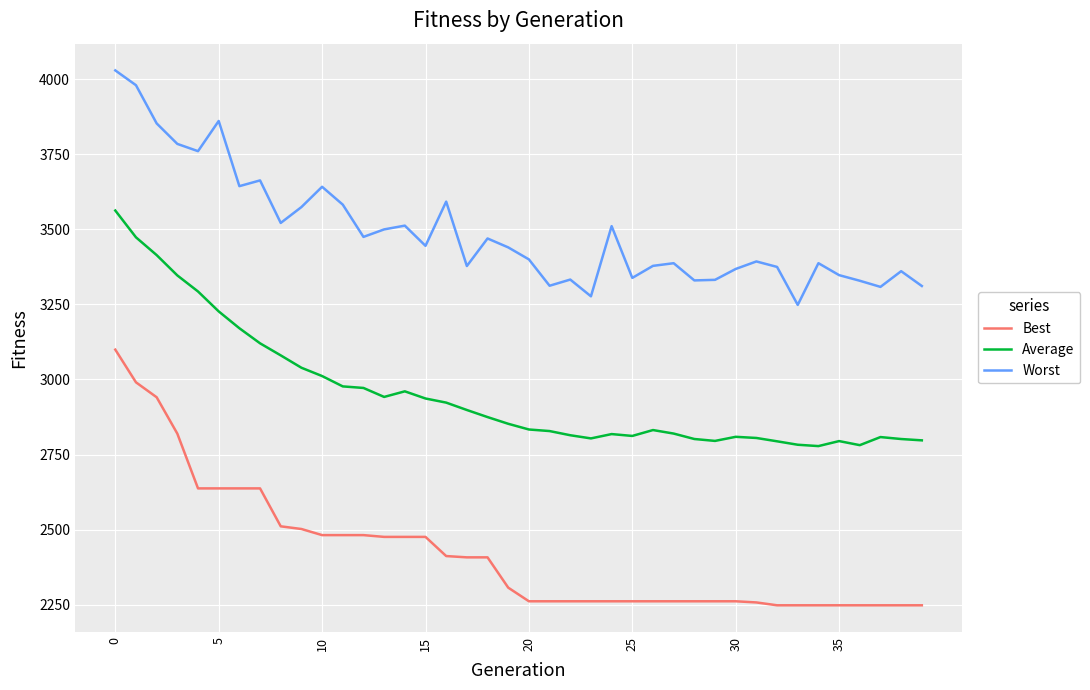

What is the minimum value for Average?

2778.3